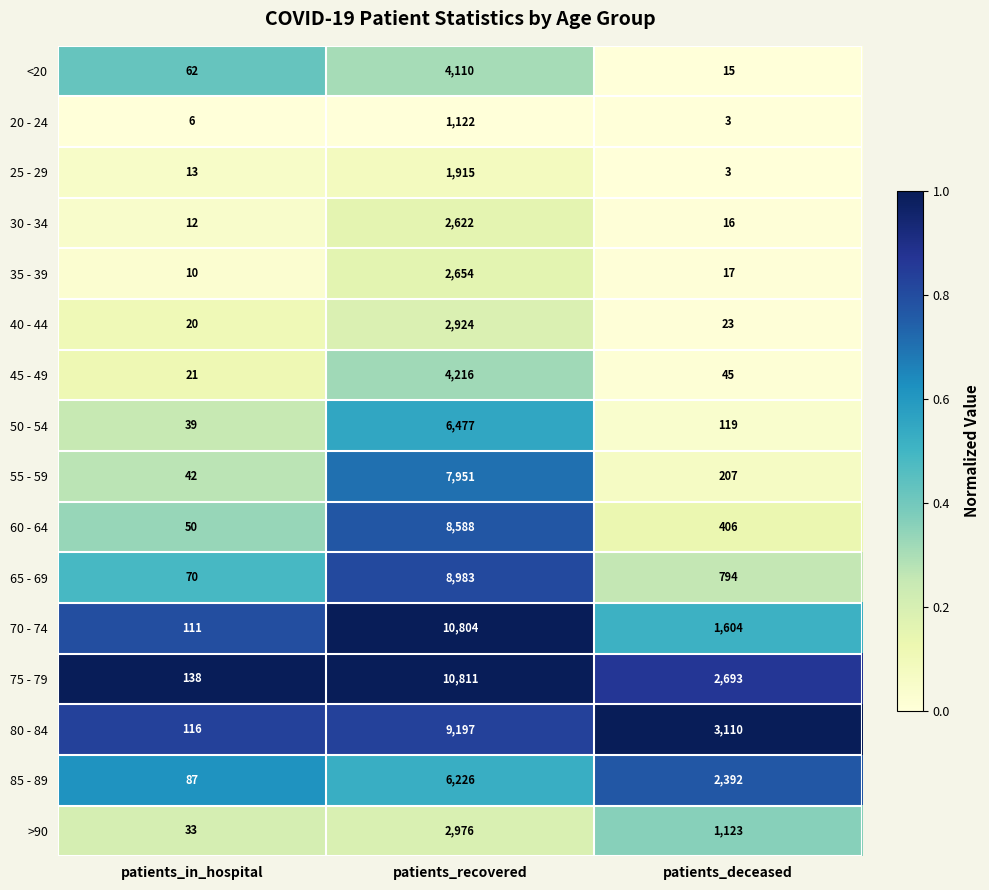

Which series has the largest total across all categories?

75 - 79